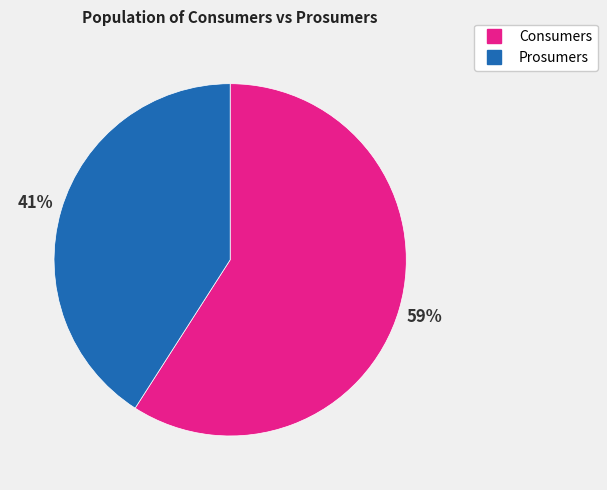

Is the sum of Prosumers and Consumers greater than half?

Yes